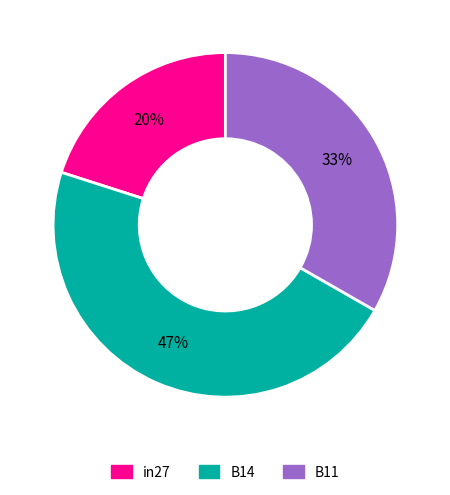

To the nearest percent, what is the combined percentage of B14 and in27?

67%